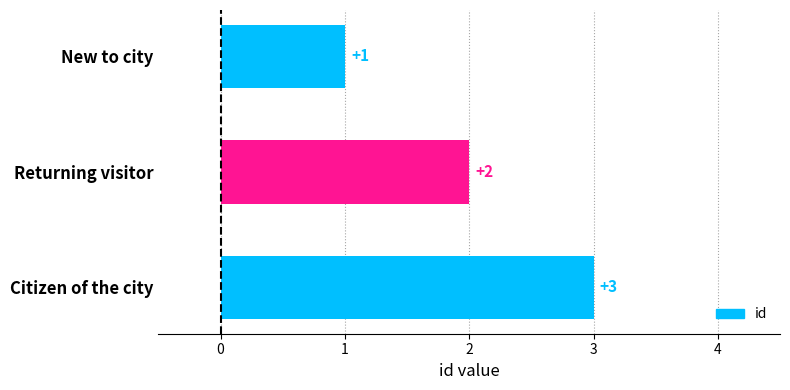

What is the ratio of the value at New to city to the value at Citizen of the city?

0.3